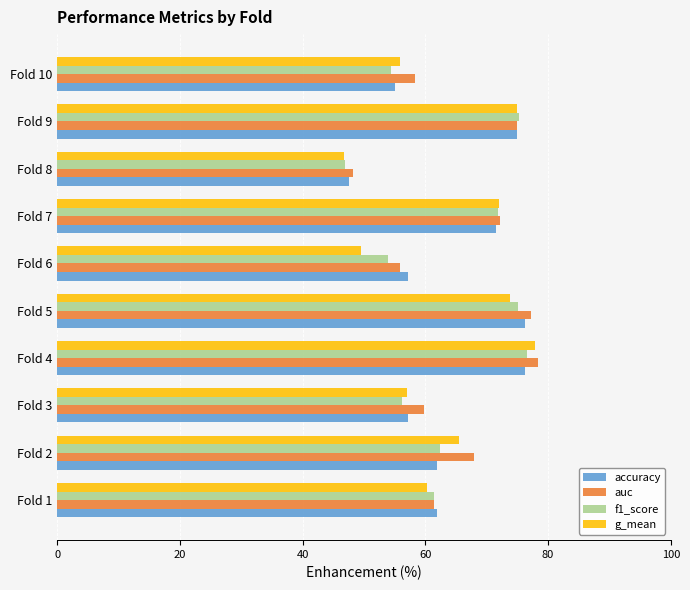

What is the total value across all series at Fold 10?

223.7